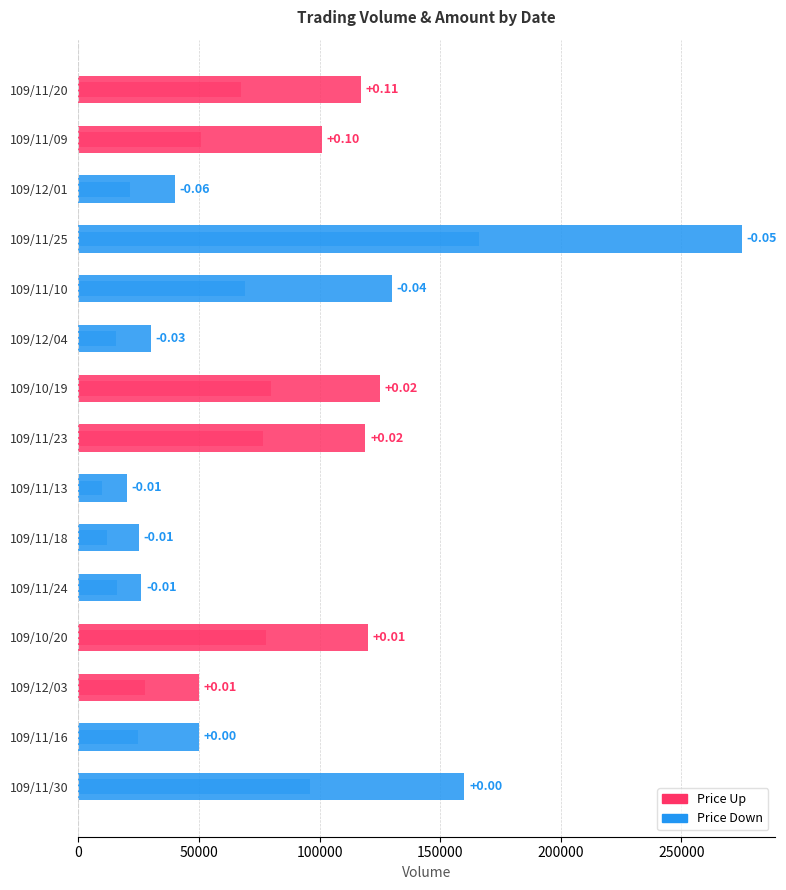

List the series in order of their overall mean, lowest first.

Amount (col_6), Volume (col_5)